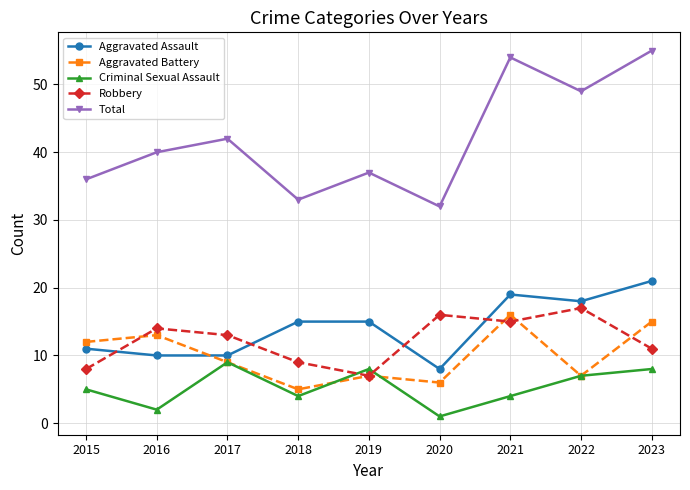

Is it true that Criminal Sexual Assault equals 1 at 2020?

True